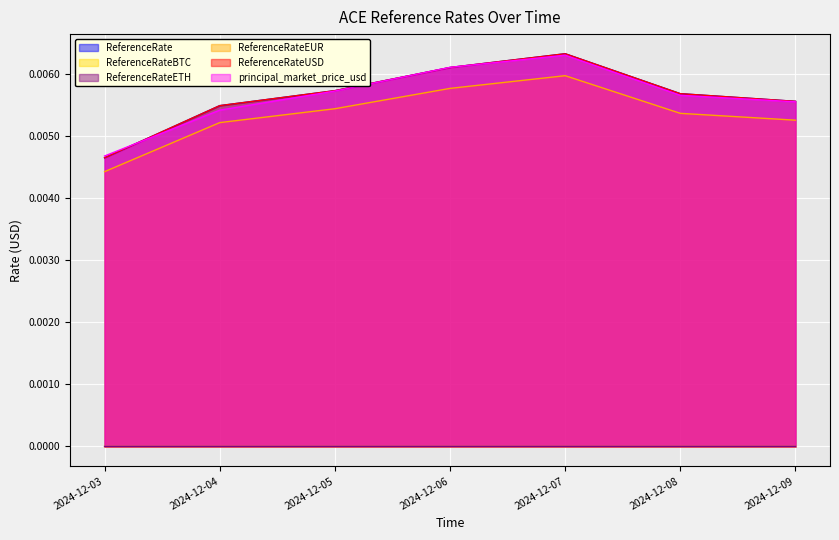

True or false: ReferenceRateEUR and ReferenceRateBTC intersect in this chart.

False